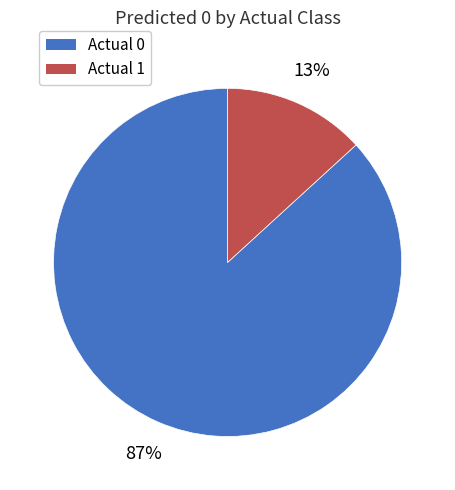

Which has a higher value, Actual 1 or Actual 0?

Actual 0